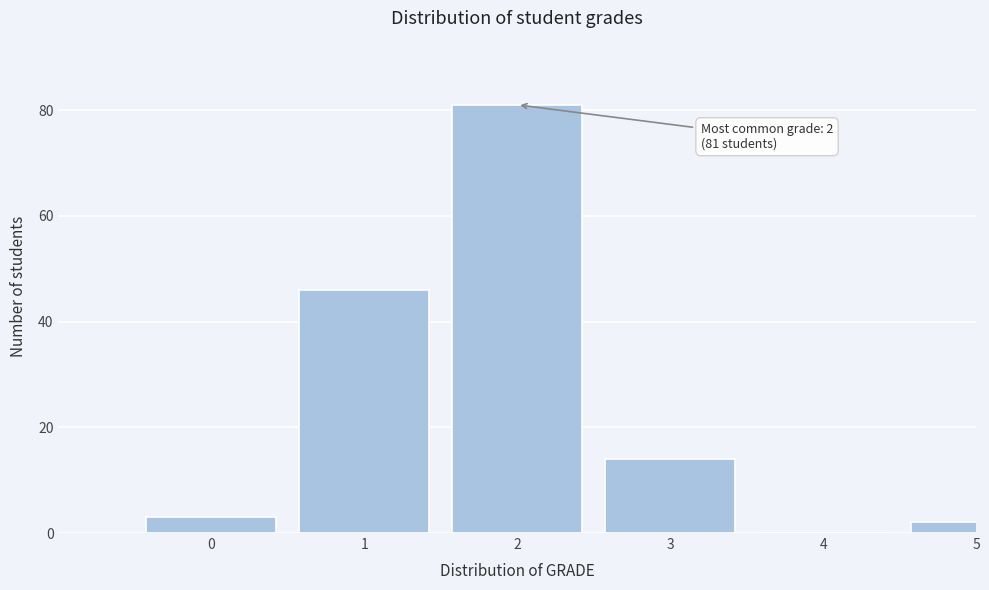

Reading right to left, what are all the values shown in this chart?

5=2	4=0	3=14	2=81	1=46	0=3